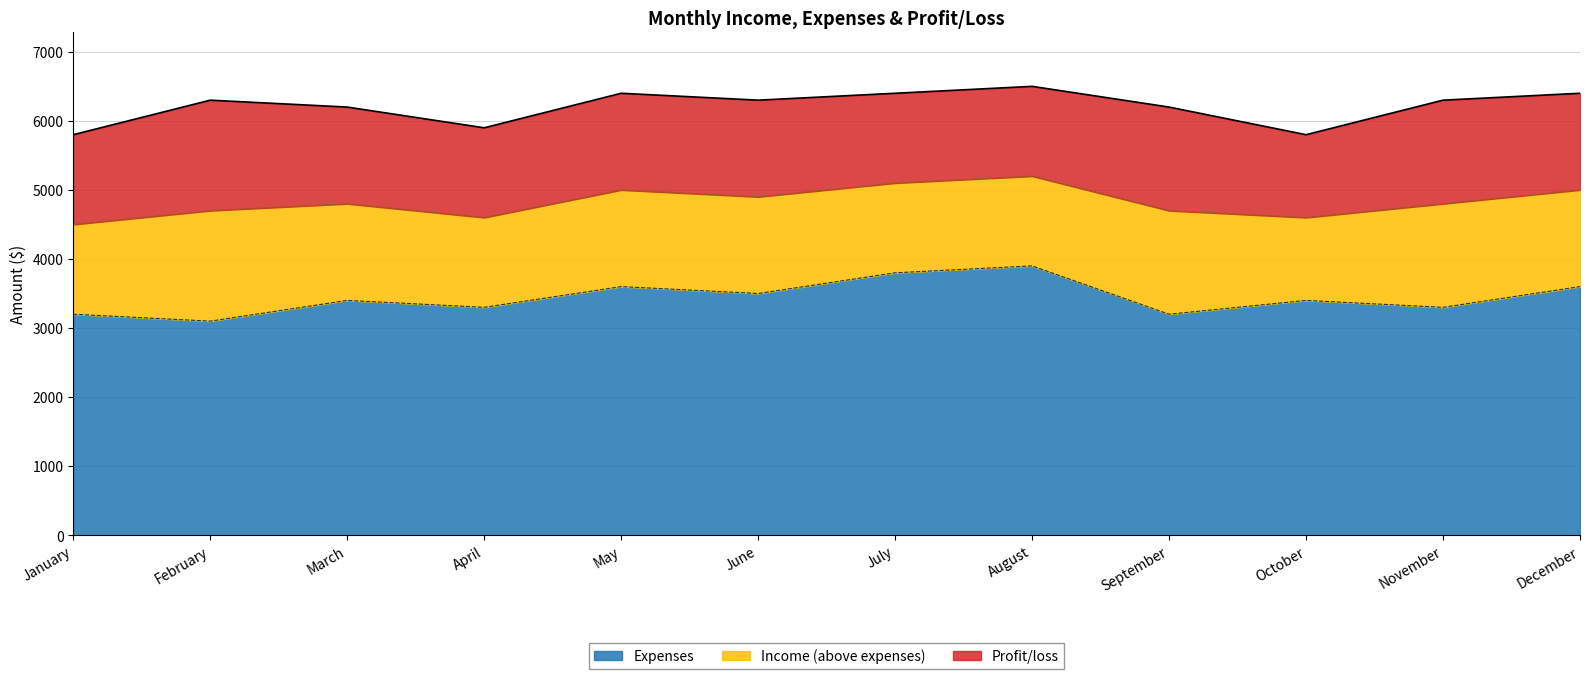

True or false: Income has a value of 1126 at January.

False